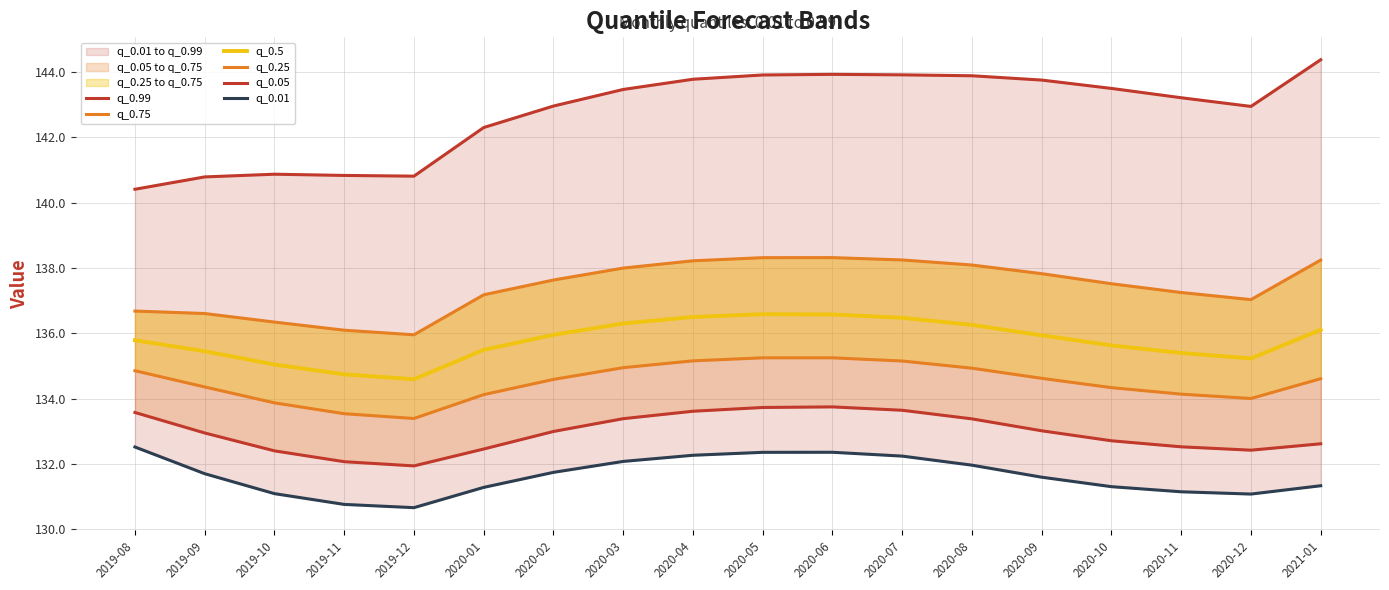

How many categories are shown in the chart?

18